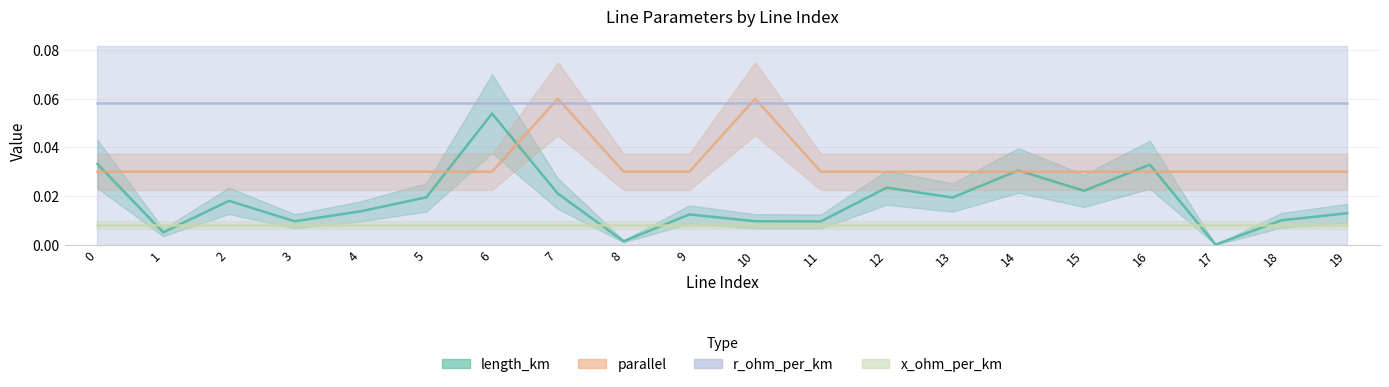

At how many categories does at least one series exceed 0?

20